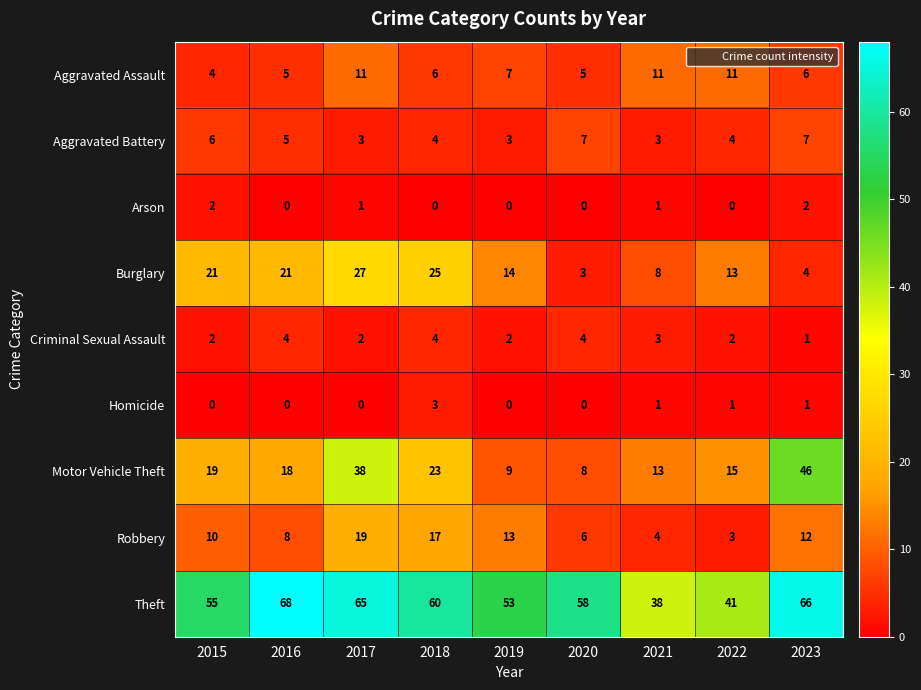

The Criminal Sexual Assault series shows 0 at 2023. True or false?

False